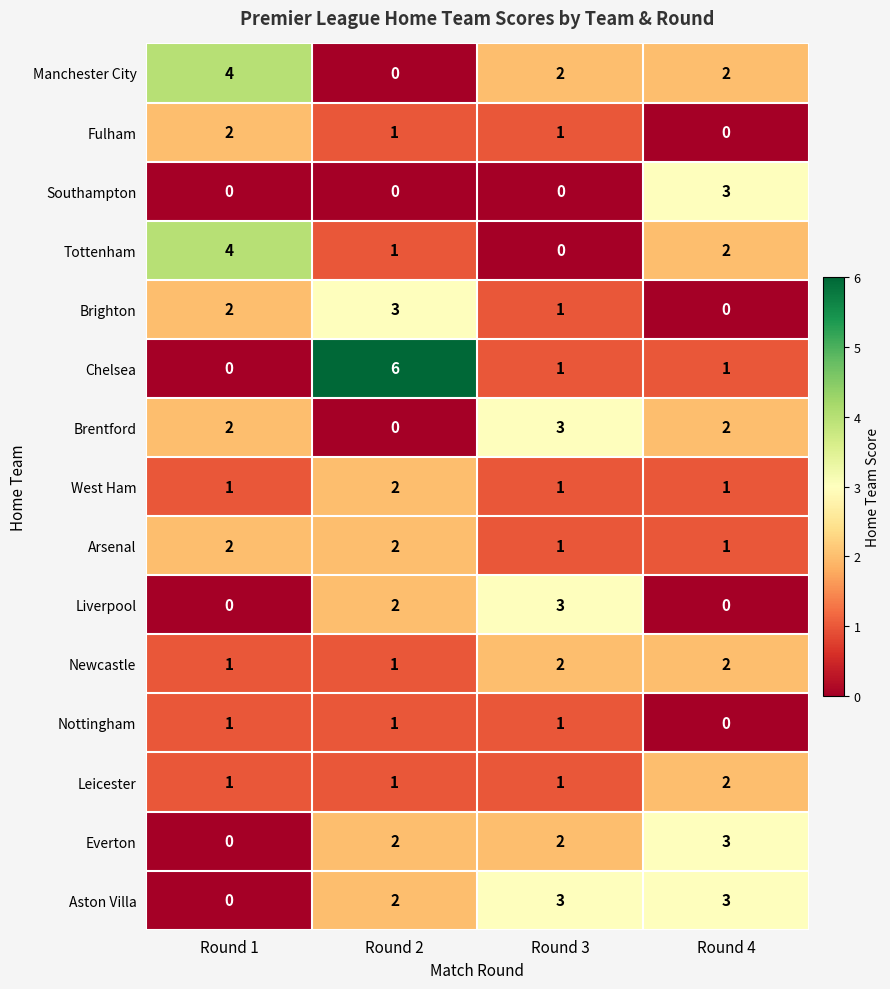

What is the spread (max minus min) of values at Round 4?

3